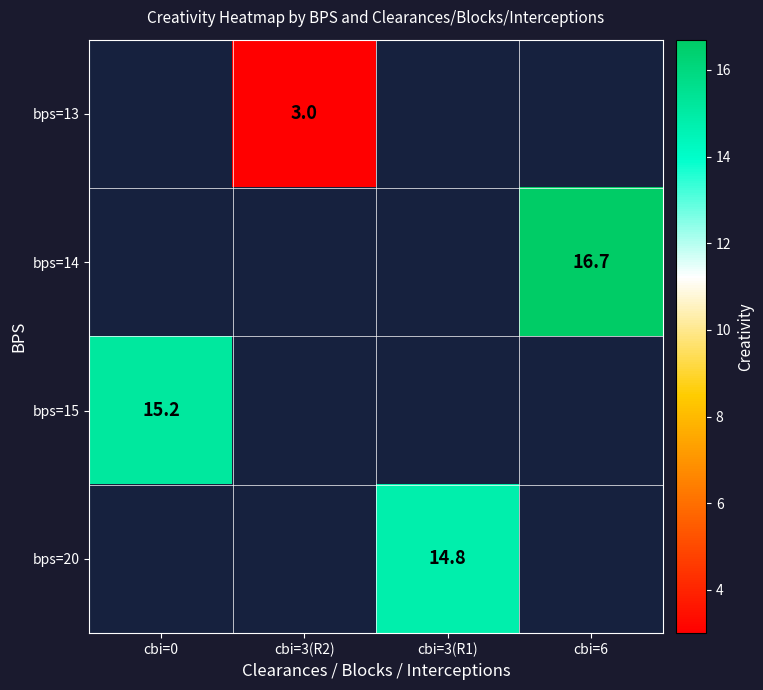

The bps=14 series shows 23.2 at cbi=6. True or false?

False